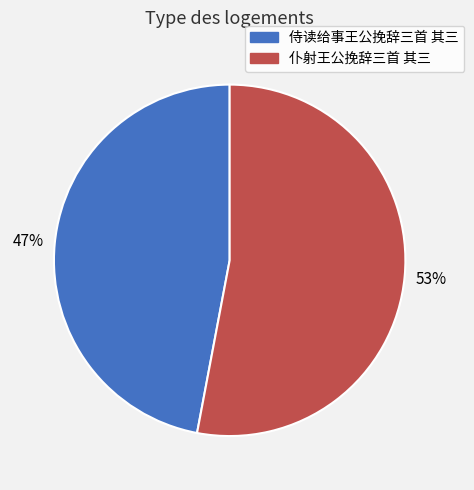

Is it true that 侍读给事王公挽辞三首 其三 is 47% of the pie?

True